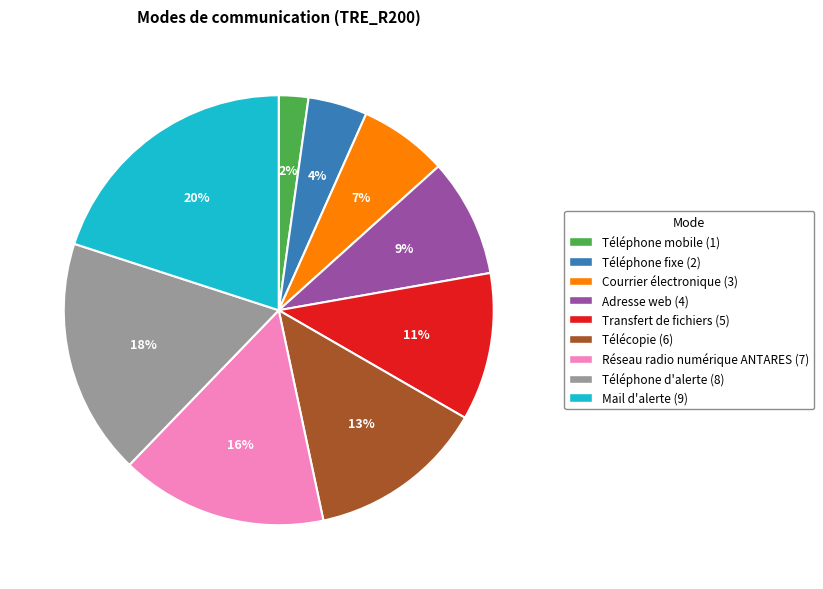

Approximately how many times larger is the value at Transfert de fichiers compared to Réseau radio numérique ANTARES?

0.7